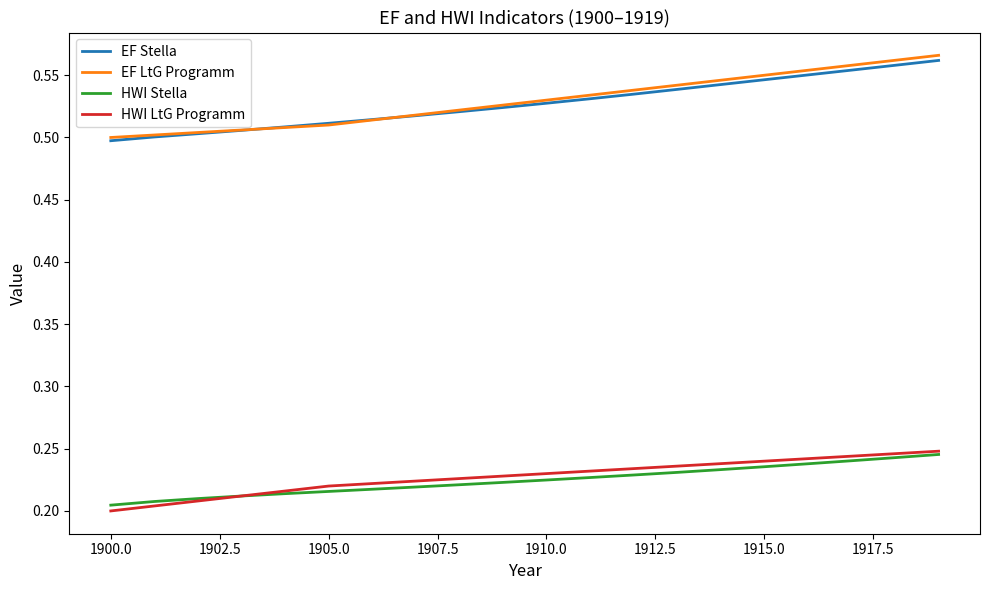

Which series has the widest spread of values?

EF LtG Programm